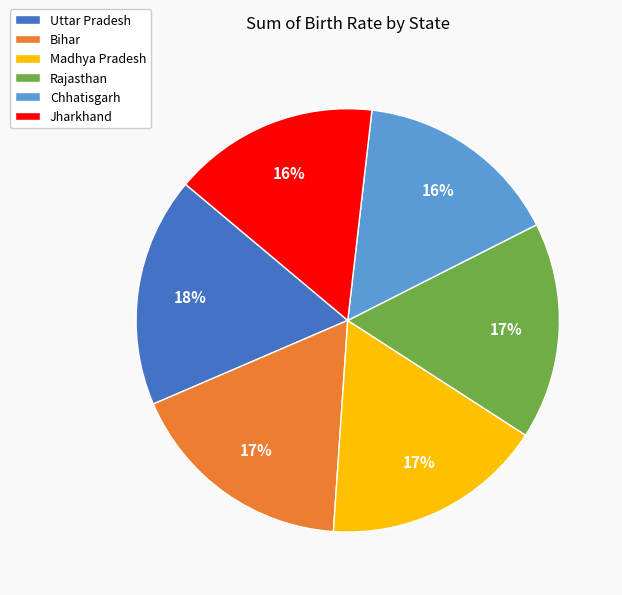

Is it true that Madhya Pradesh is 27% of the pie?

False